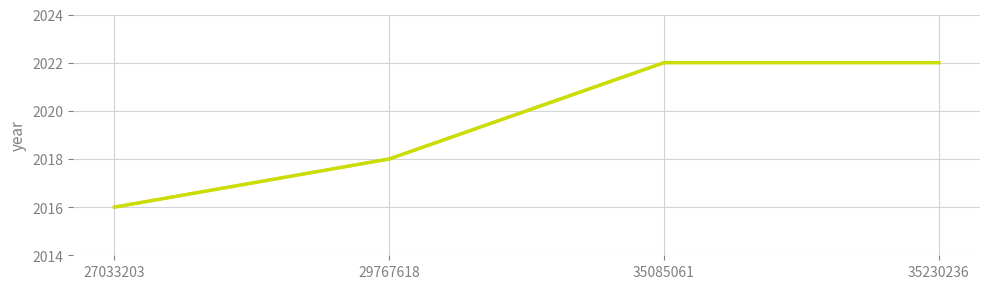

At which category does the chart reach its minimum across all series?

27033203